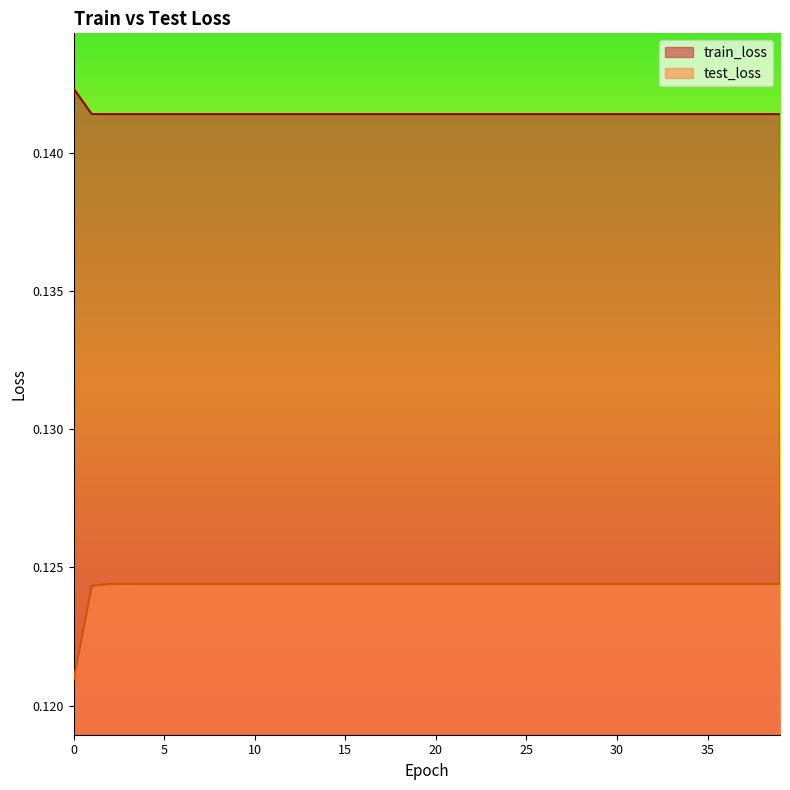

Reading left to right, transcribe all the data shown in this chart.

train_loss: 0=0.1	1=0.1	2=0.1	3=0.1	4=0.1	5=0.1	6=0.1	7=0.1	8=0.1	9=0.1	10=0.1	11=0.1	12=0.1	13=0.1	14=0.1	15=0.1	16=0.1	17=0.1	18=0.1	19=0.1	20=0.1	21=0.1	22=0.1	23=0.1	24=0.1	25=0.1	26=0.1	27=0.1	28=0.1	29=0.1	30=0.1	31=0.1	32=0.1	33=0.1	34=0.1	35=0.1	36=0.1	37=0.1	38=0.1	39=0.1
test_loss: 0=0.1	1=0.1	2=0.1	3=0.1	4=0.1	5=0.1	6=0.1	7=0.1	8=0.1	9=0.1	10=0.1	11=0.1	12=0.1	13=0.1	14=0.1	15=0.1	16=0.1	17=0.1	18=0.1	19=0.1	20=0.1	21=0.1	22=0.1	23=0.1	24=0.1	25=0.1	26=0.1	27=0.1	28=0.1	29=0.1	30=0.1	31=0.1	32=0.1	33=0.1	34=0.1	35=0.1	36=0.1	37=0.1	38=0.1	39=0.1